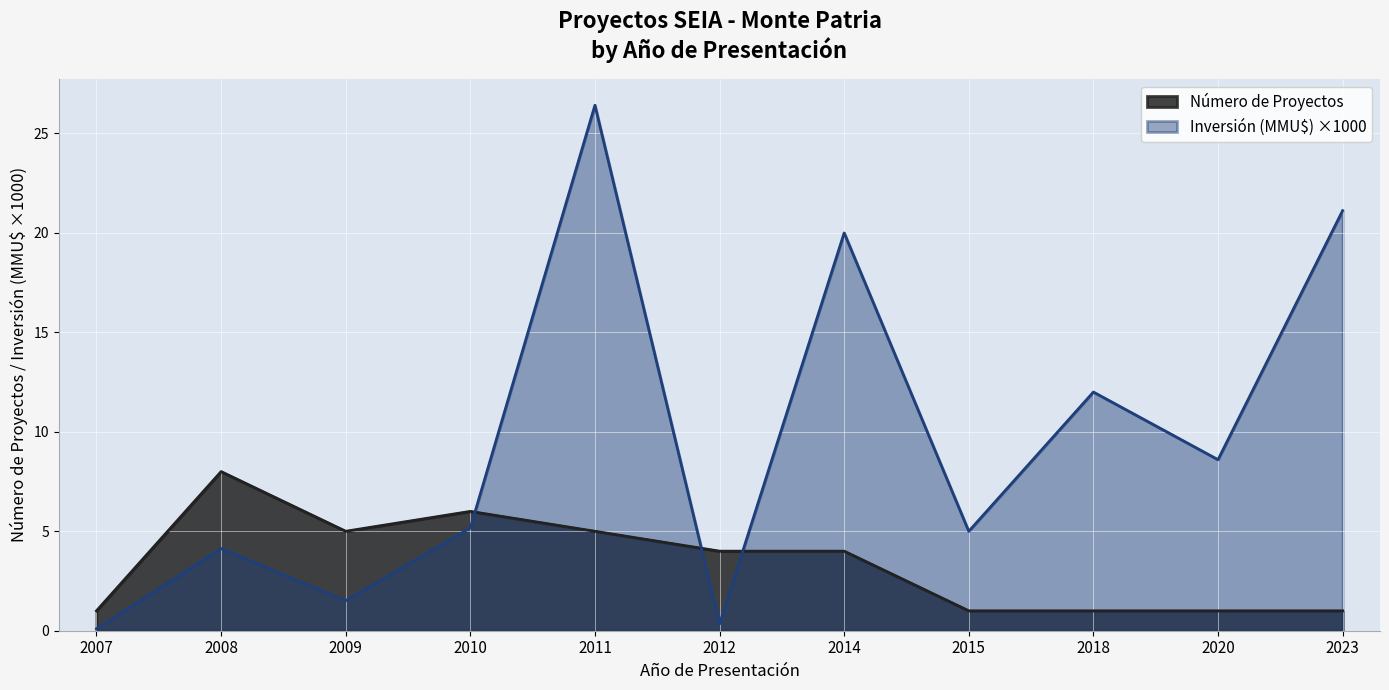

List the labels in order of Inversión (MMU$) value, smallest first.

2007, 2012, 2009, 2008, 2015, 2010, 2020, 2018, 2014, 2023, 2011